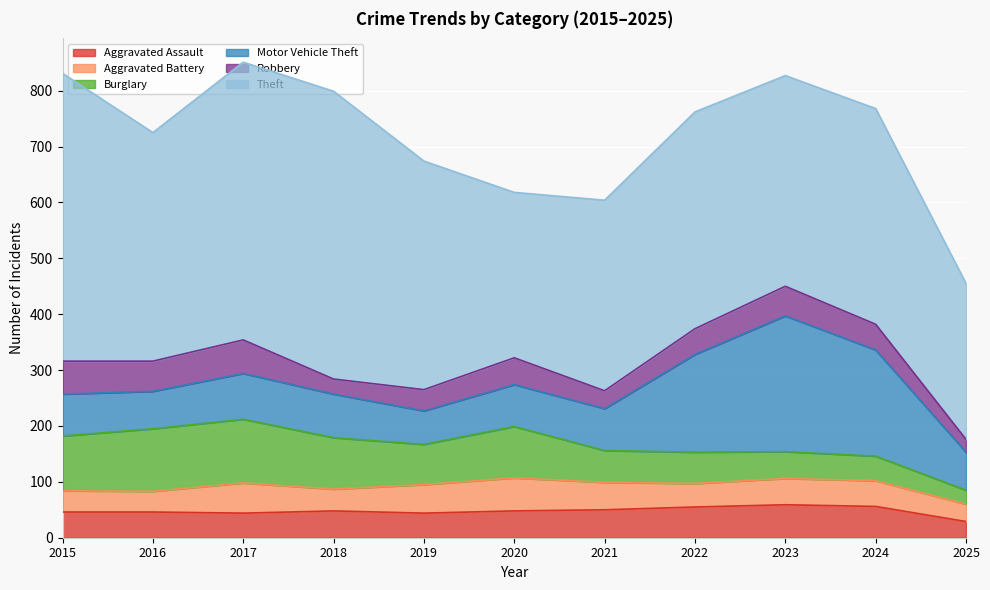

Which series has the widest spread of values?

Theft